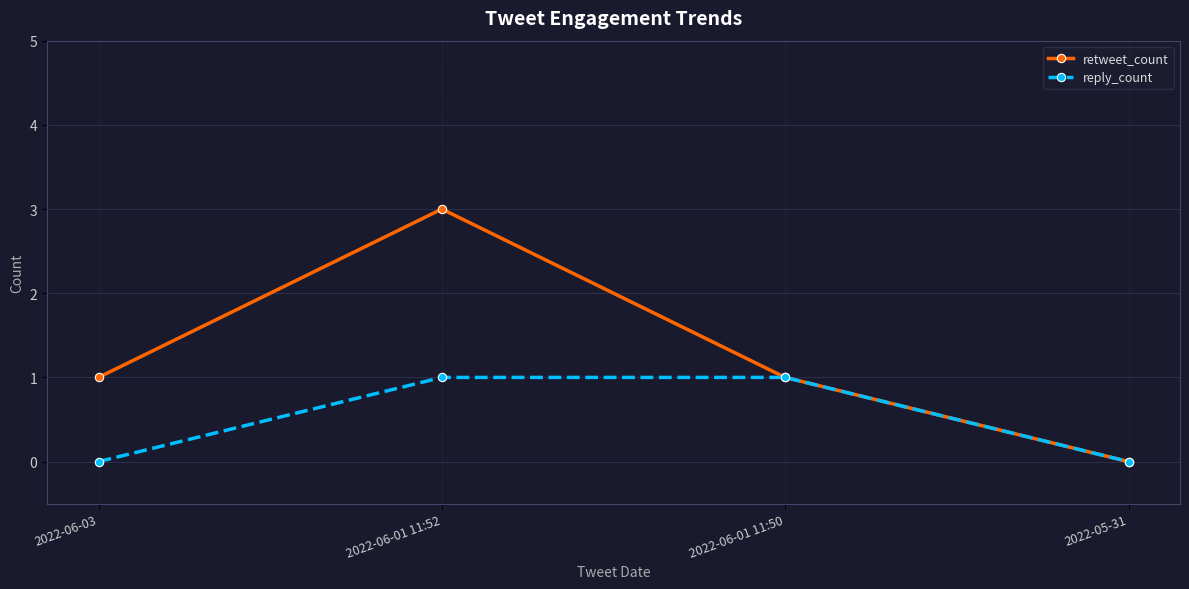

What is the label of the 2nd point from the left?

2022-06-01 11:52